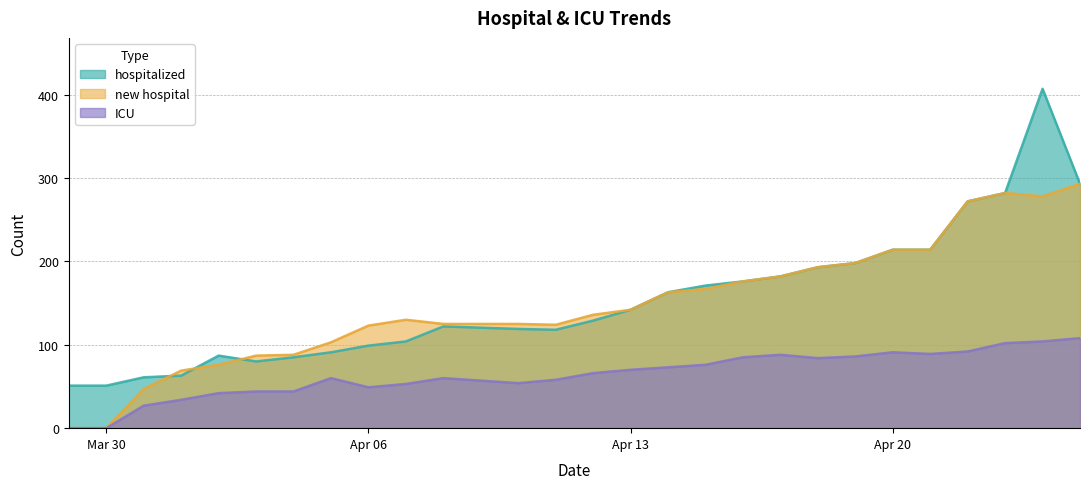

Which series has the largest range (max minus min)?

hospitalized